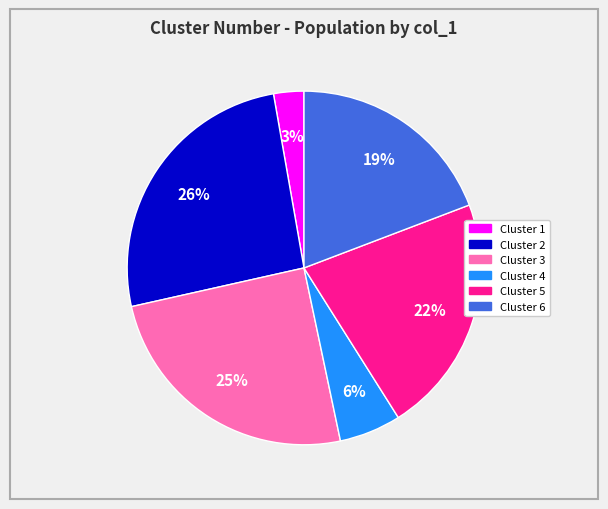

Does any single category account for the majority?

No